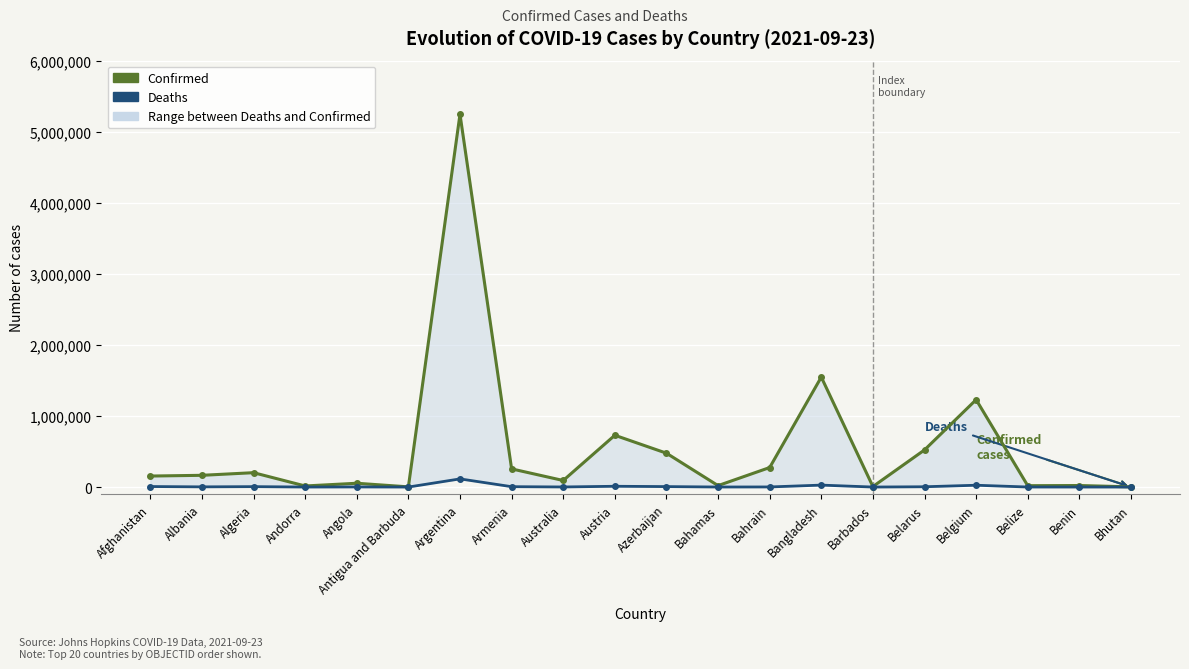

What position from the left is Albania?

2